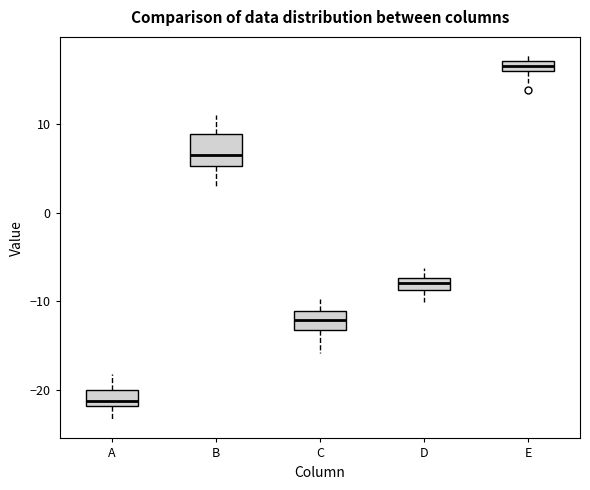

Where does the upper whisker of the box for D end on the y-axis? The values are not printed on the chart, so give them approximately, as read against the axis.

-6